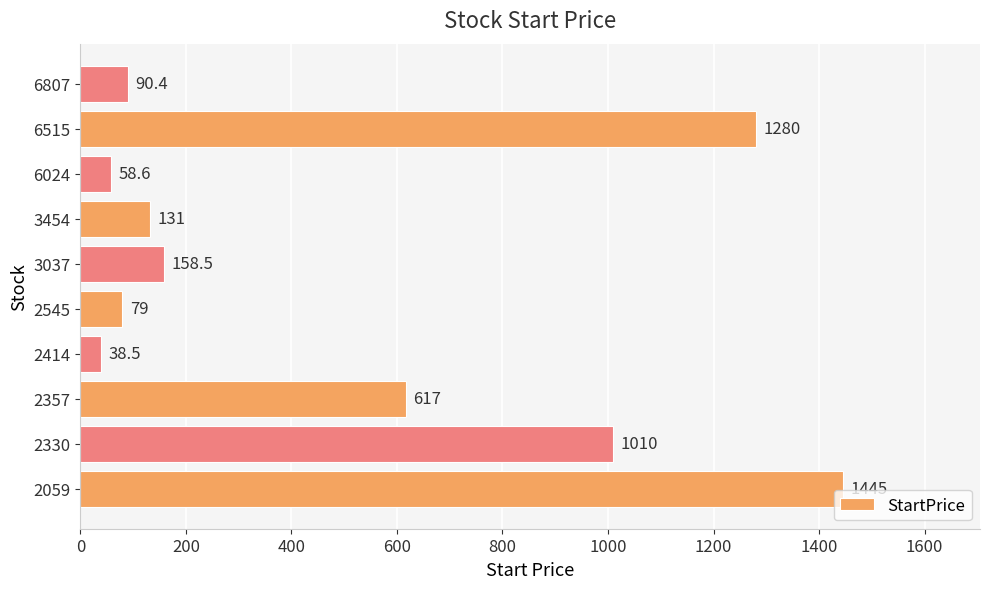

Rank the categories by value from lowest to highest.

2414, 6024, 2545, 6807, 3454, 3037, 2357, 2330, 6515, 2059